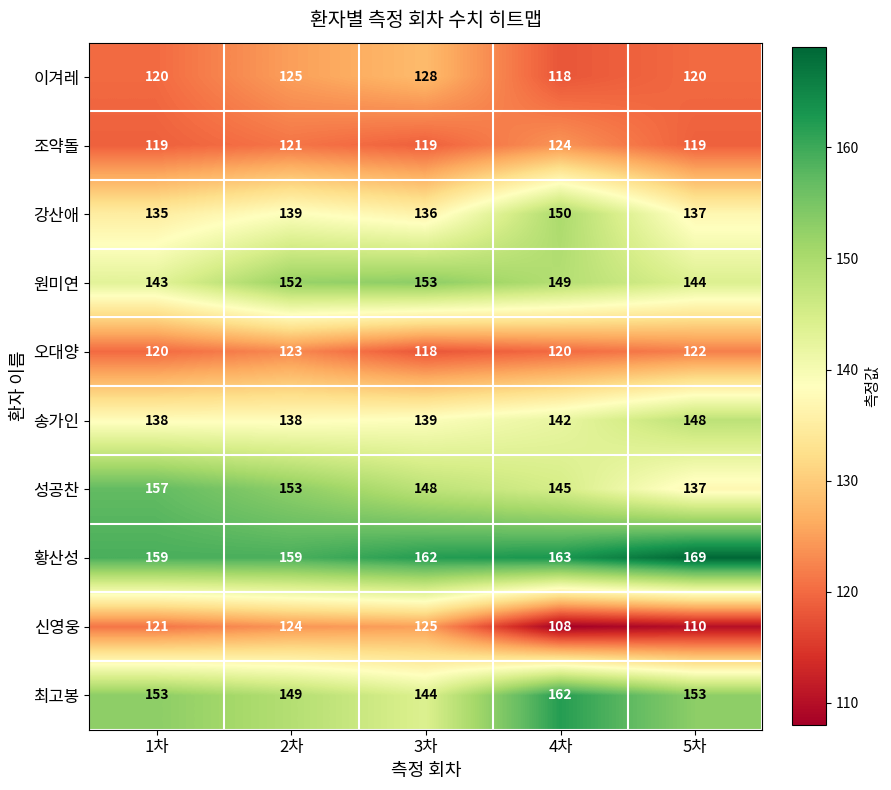

What is the average value of the 강산애 series?

139